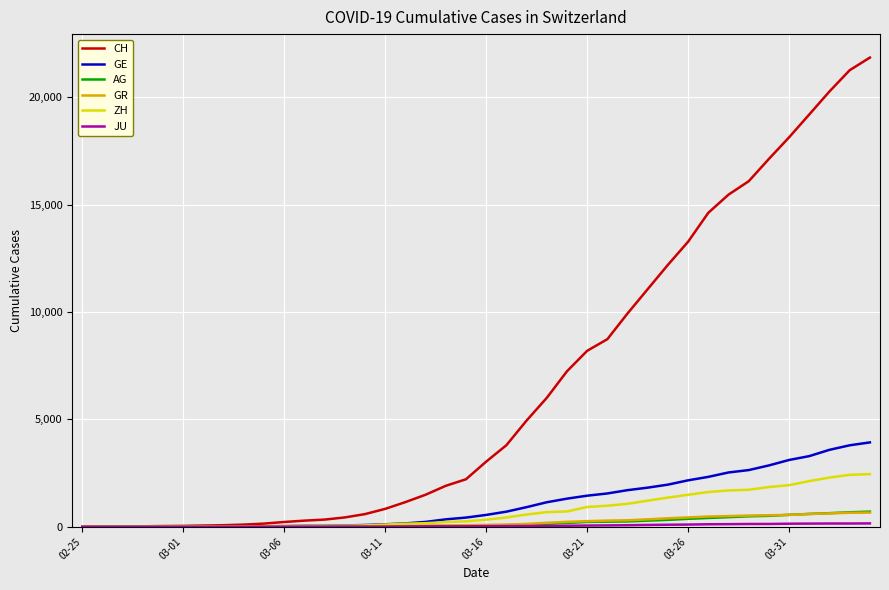

What is the highest value of the GR series?

657